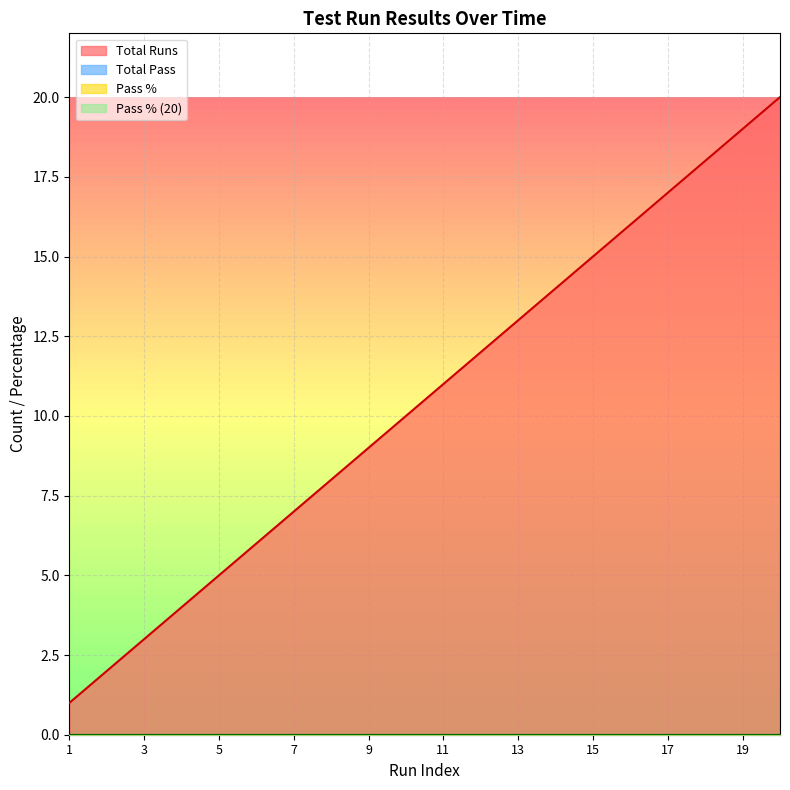

True or false: Total Pass and Pass % (20) cross at least once.

False